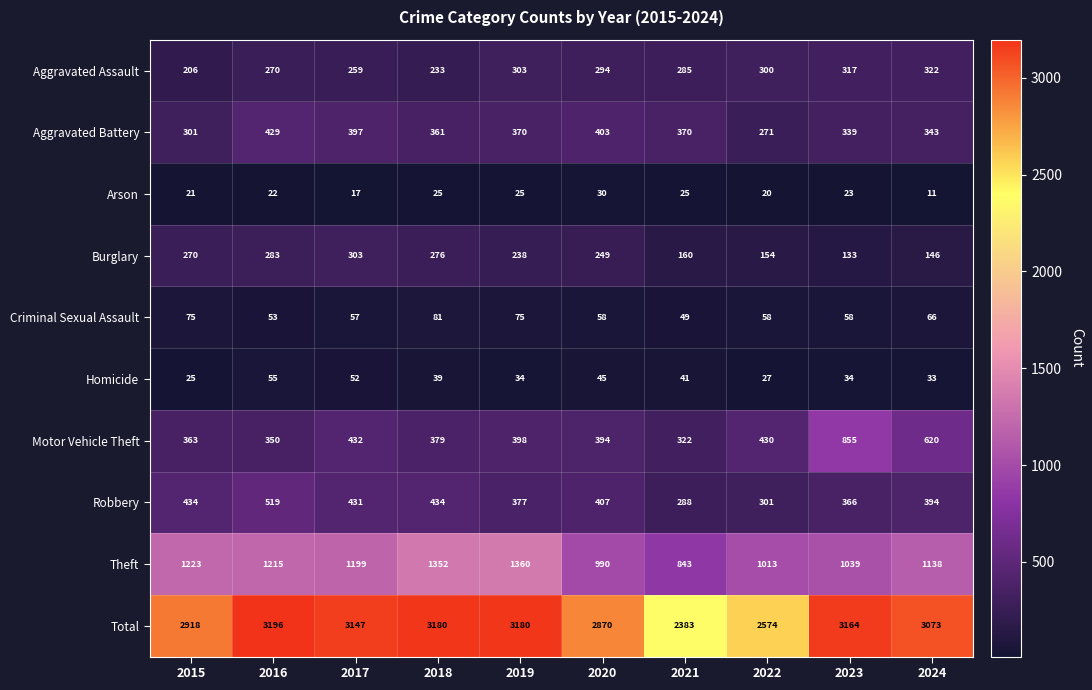

At how many categories does at least one series exceed 2341?

10